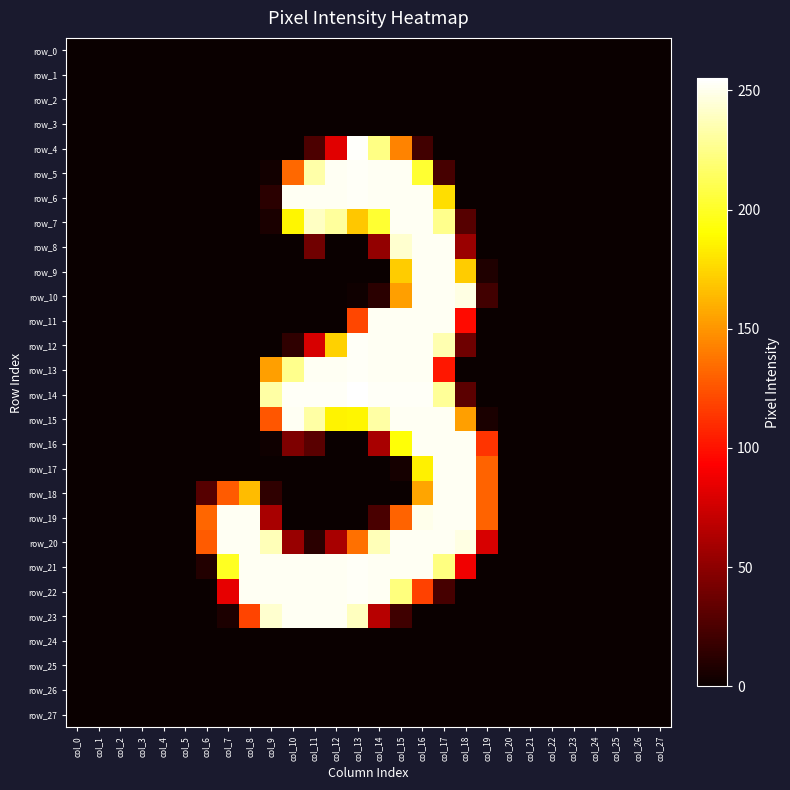

Between col_1 and col_12, which is larger?

col_1